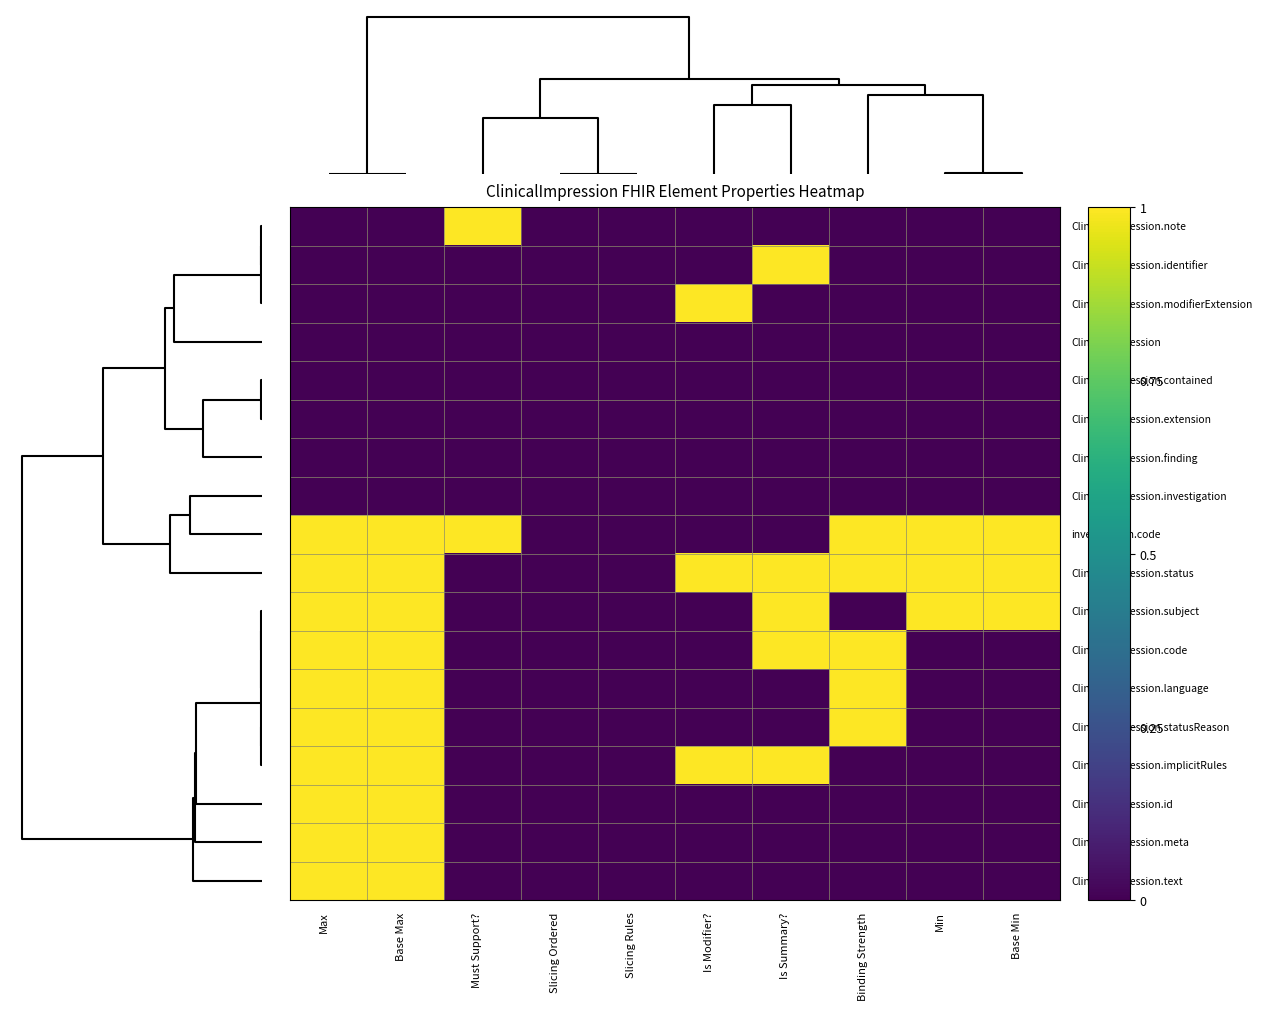

At which category does the chart reach its minimum across all series?

Base Max